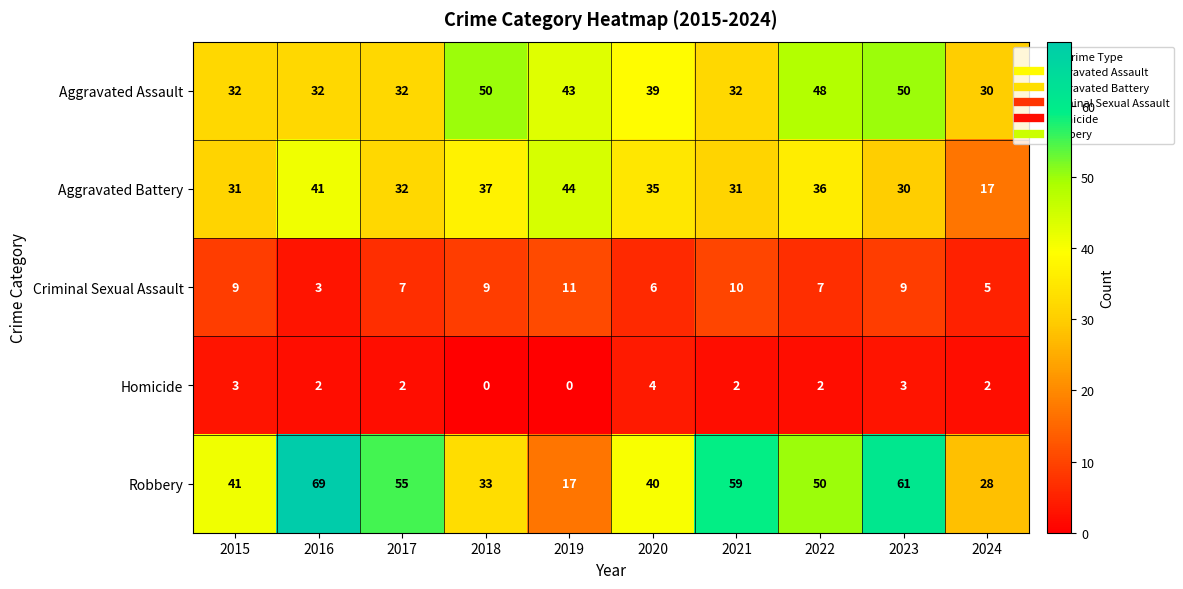

The value of Homicide at 2015 is 3. True or false?

True